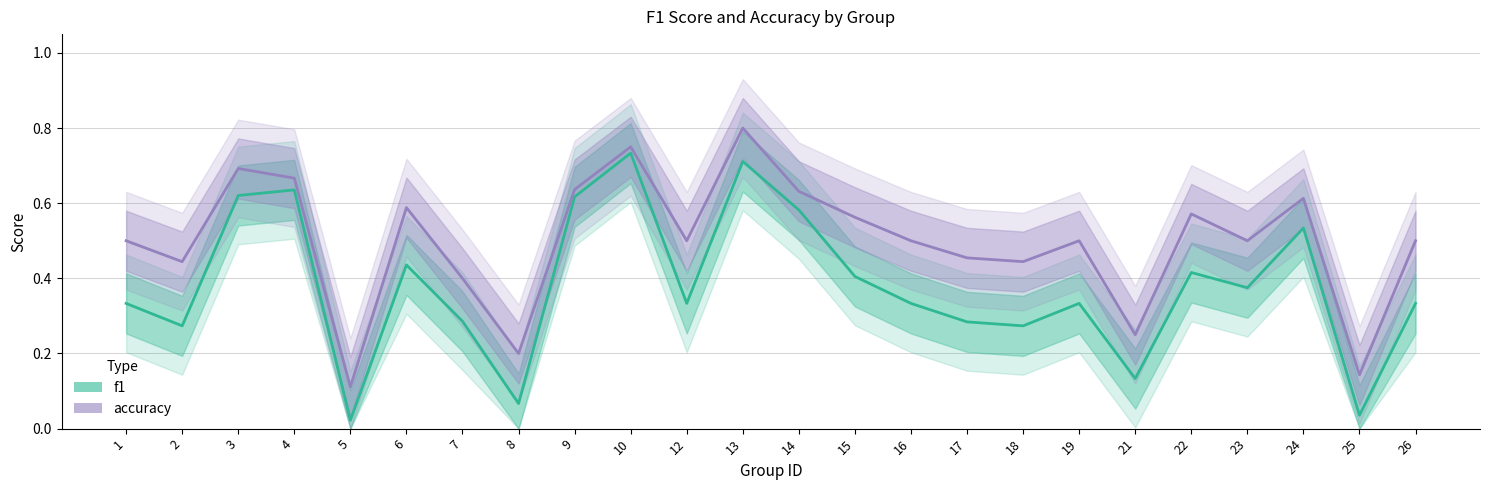

At which category does f1 reach its first local valley?

2